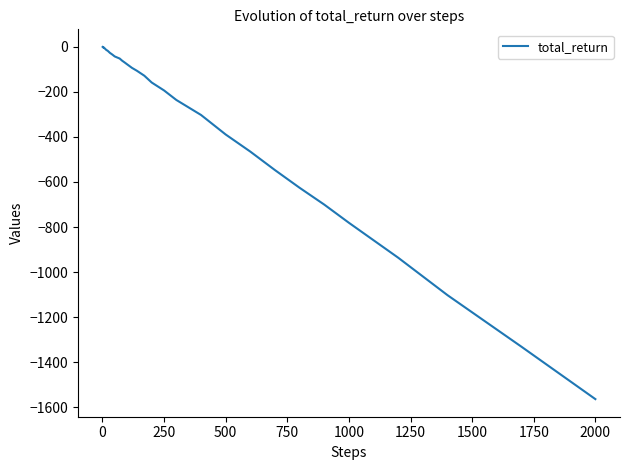

What is the difference between the maximum and minimum values?

1562.0